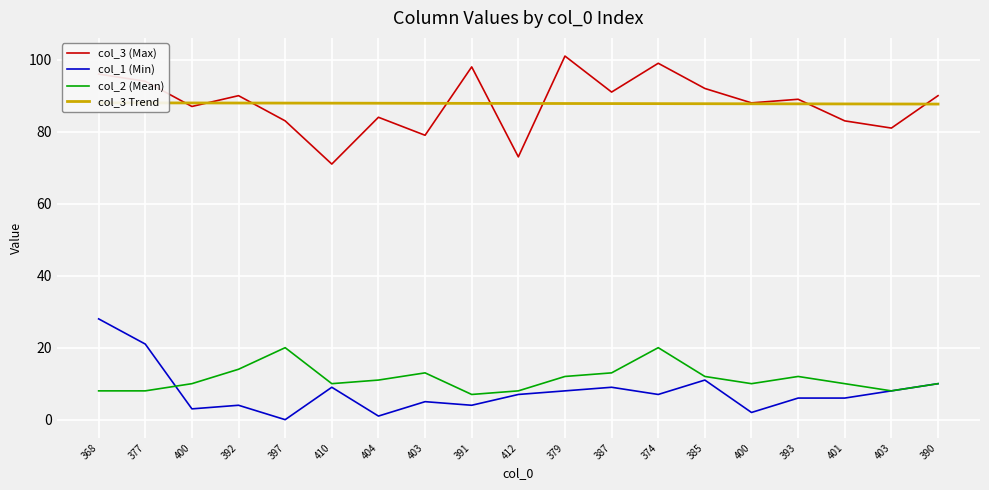

Which category has the lowest value across all series?

397